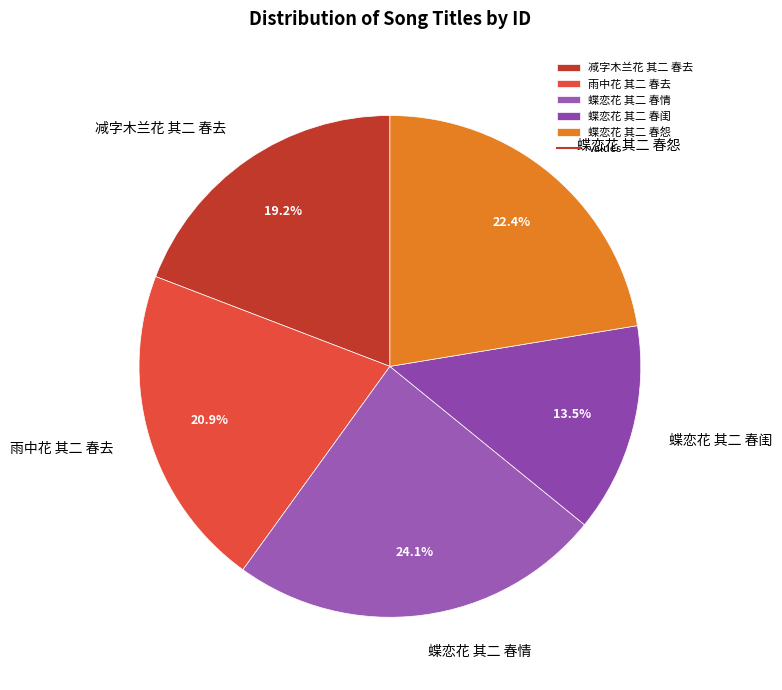

How many segments does this pie chart have?

5